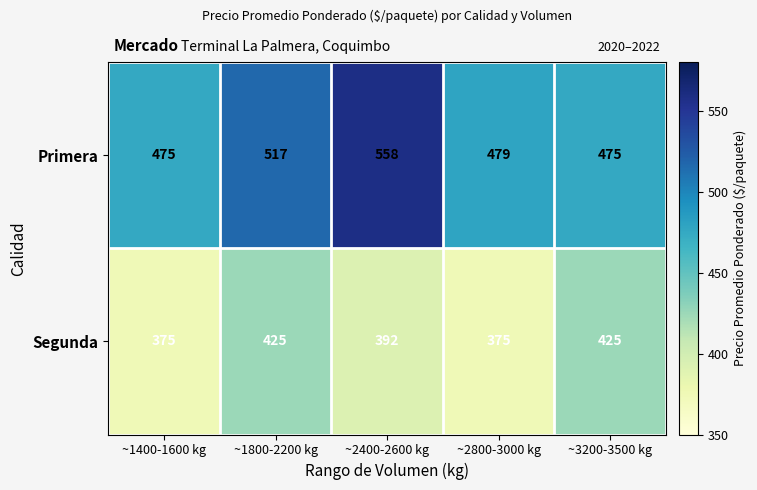

What is the spread (max minus min) of values at ~3200-3500 kg?

50